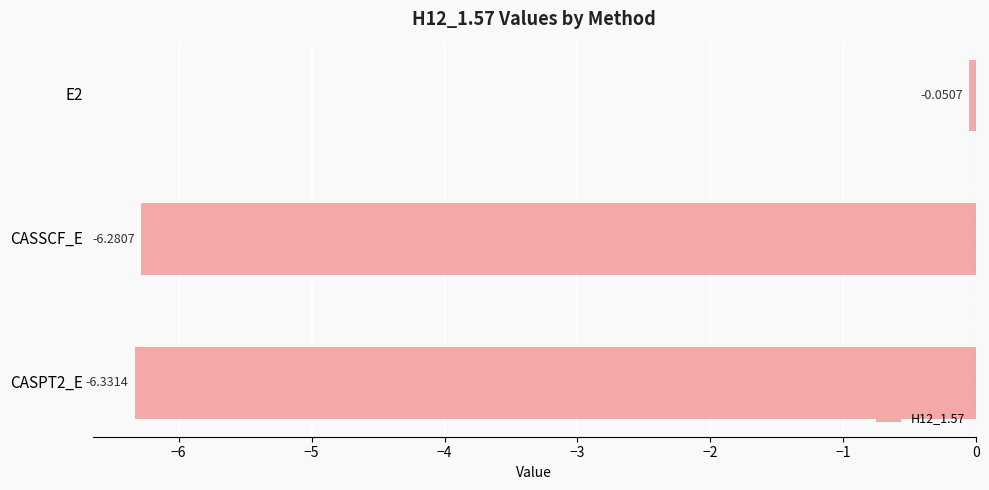

What is the smallest value displayed?

-6.3